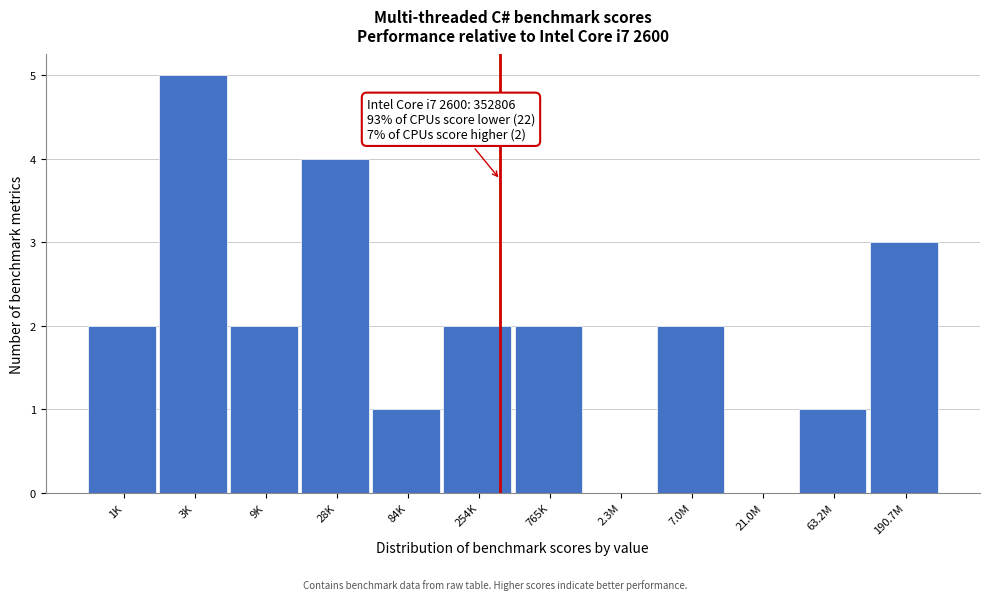

Reading left to right, list all the values displayed in this chart.

1K=2	3K=5	9K=2	28K=4	84K=1	254K=2	765K=2	2.3M=0	7.0M=2	21.0M=0	63.2M=1	190.7M=3